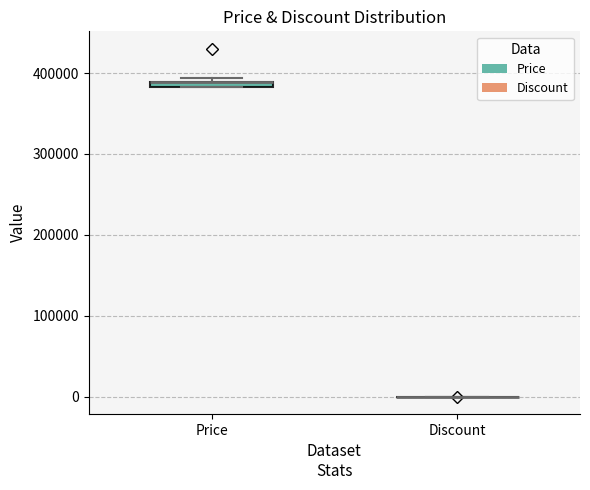

Where is the upper edge of the box for Price on the y-axis? The values are not printed on the chart, so give them approximately, as read against the axis.

390000